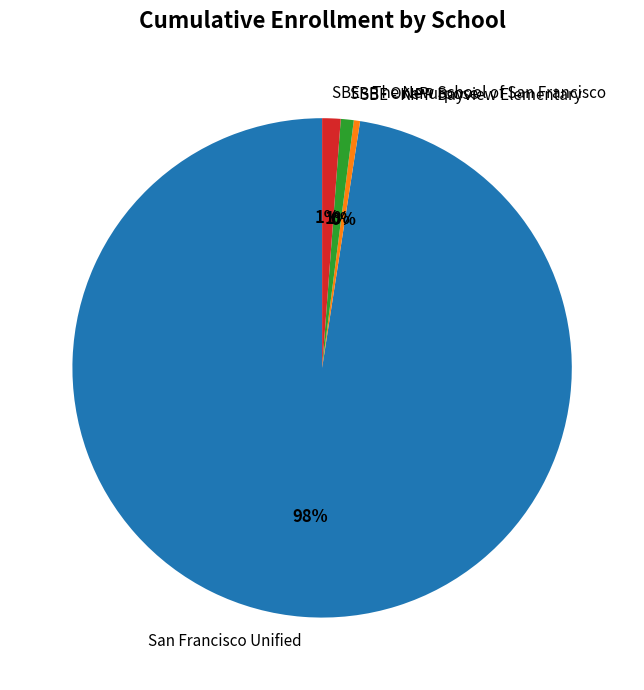

What is the ratio of the value at SBE - The New School of San Francisco to the value at SBE - KIPP Bayview Elementary?

2.9